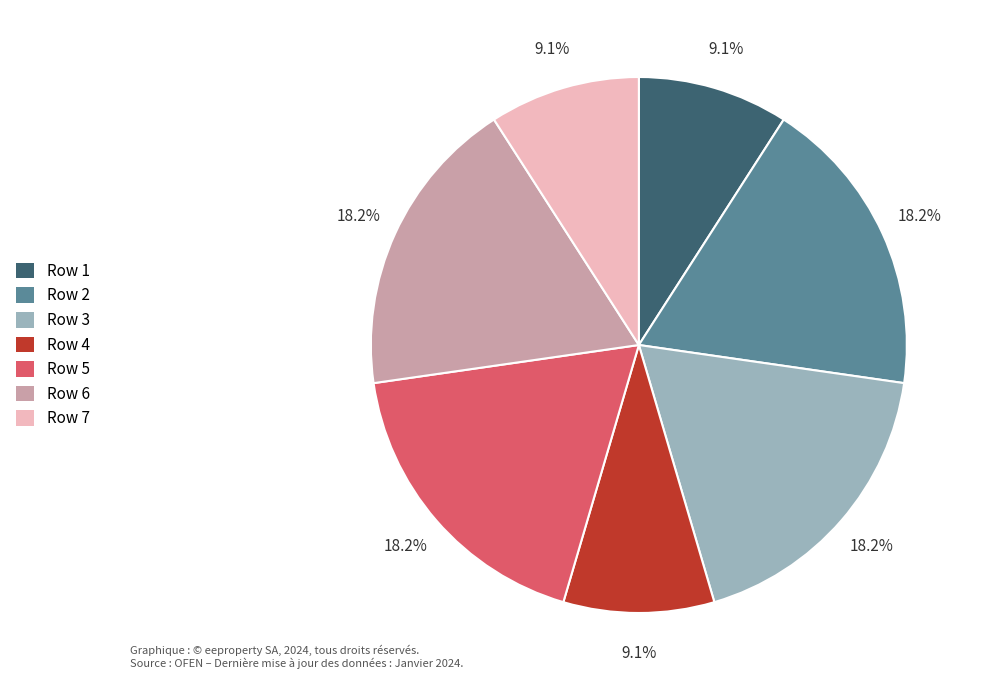

What is the ratio of the value at Row 3 to the value at Row 5?

1.0